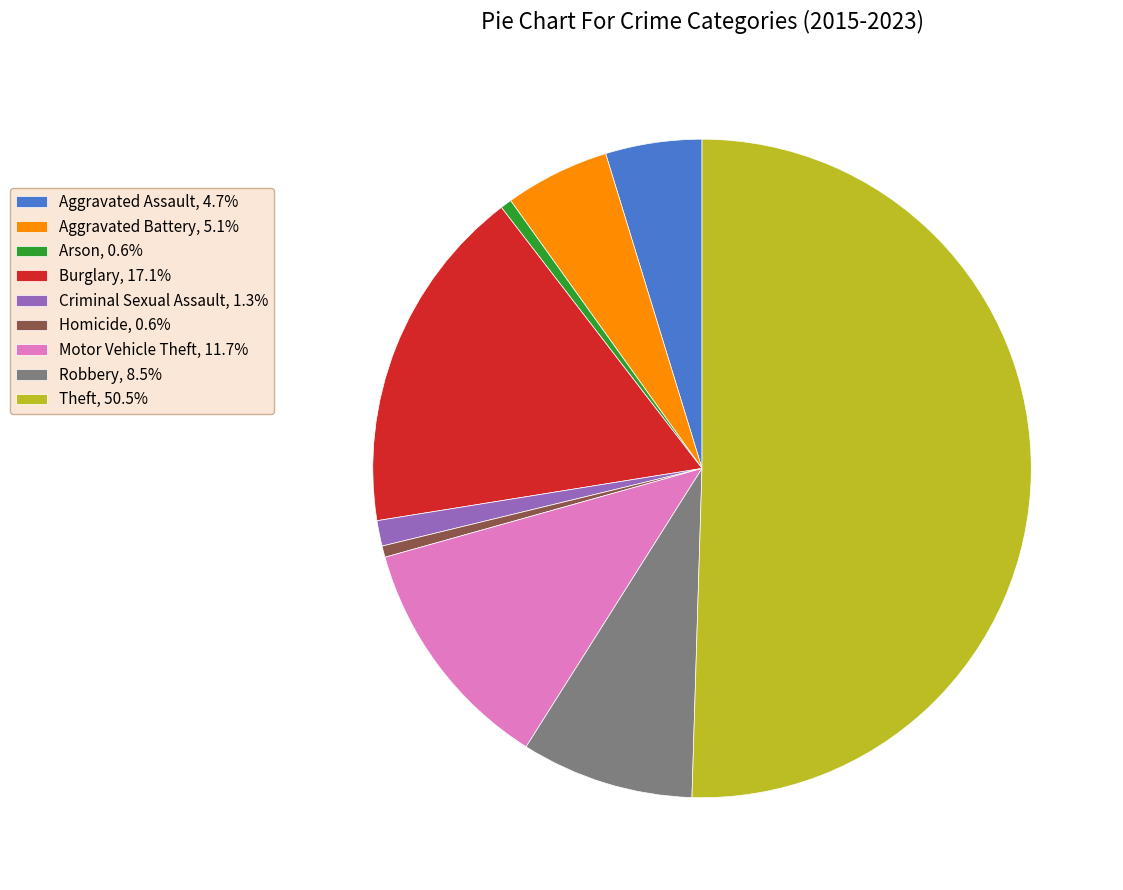

Is the sum of Arson, 0.6% and Theft, 50.5% greater than half?

Yes